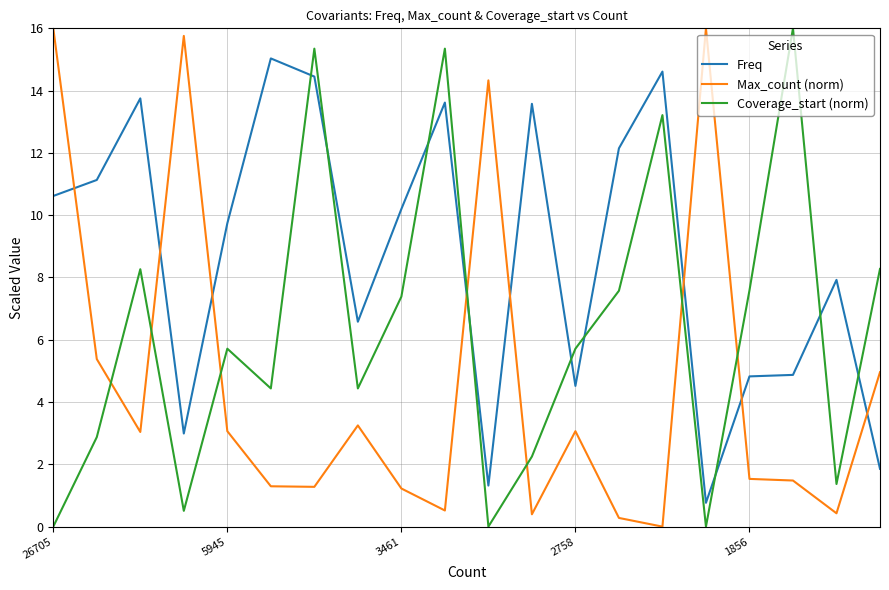

True or false: Freq has more than 0 interior local peaks.

True